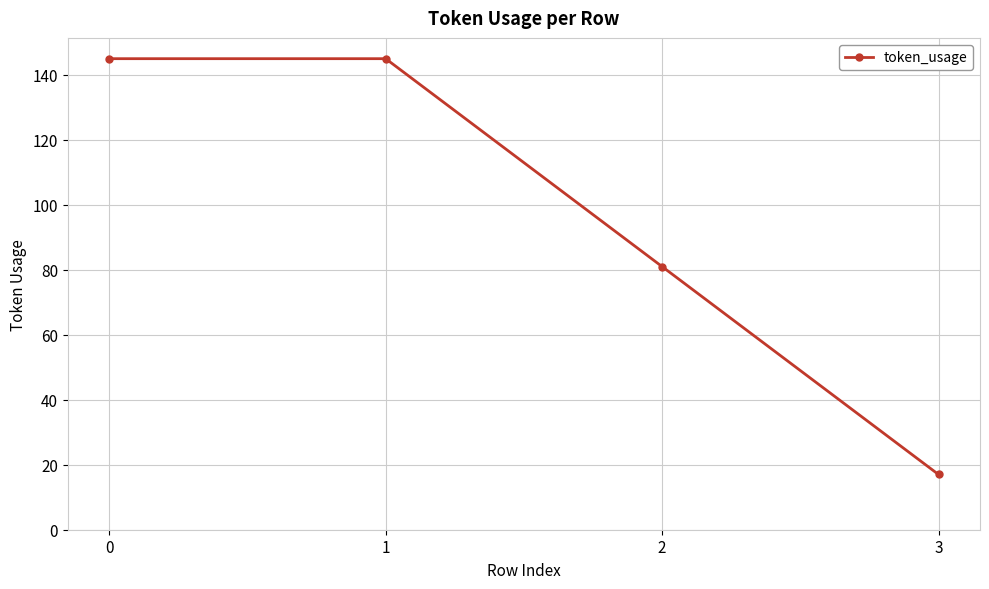

Does the chart have visible grid lines?

Yes